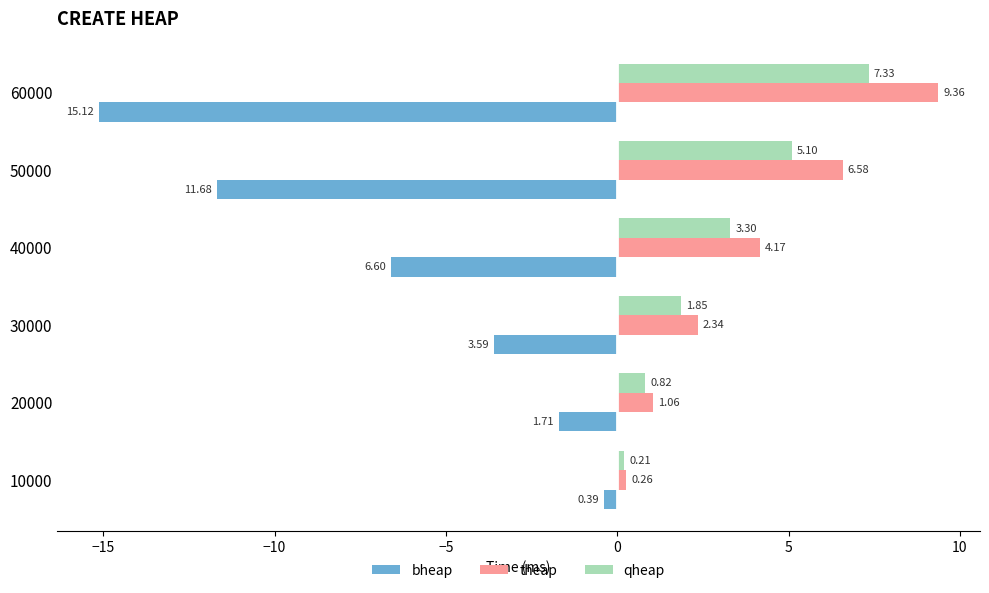

What is the total value across all series at 30000?

0.6